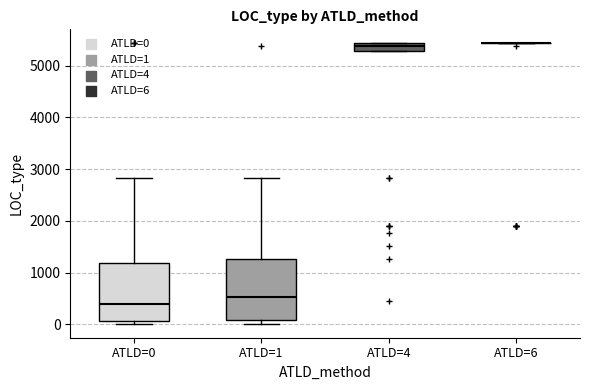

Where is the upper edge of the box for ATLD=0 on the y-axis? The values are not printed on the chart, so give them approximately, as read against the axis.

1200